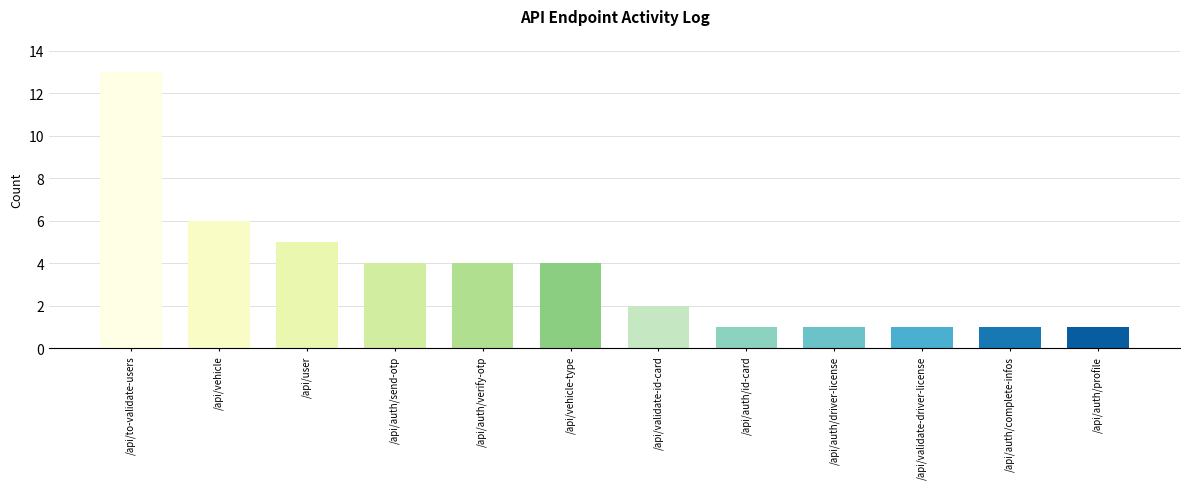

True or false: the data shows 5 at /api/user.

True